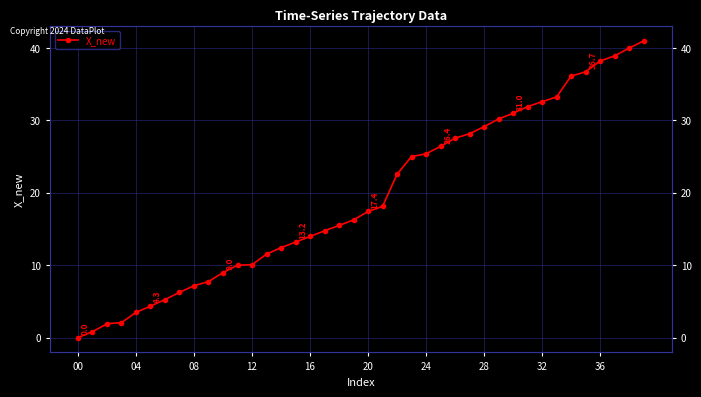

How many series are shown in this chart?

1